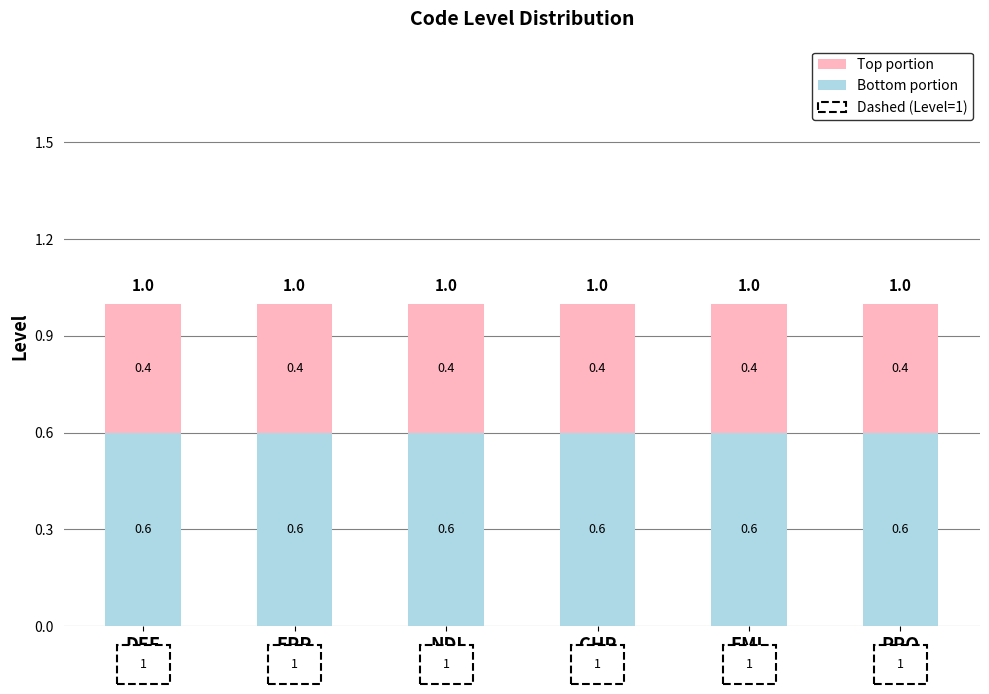

What is the total value across all series at EML?

1.0